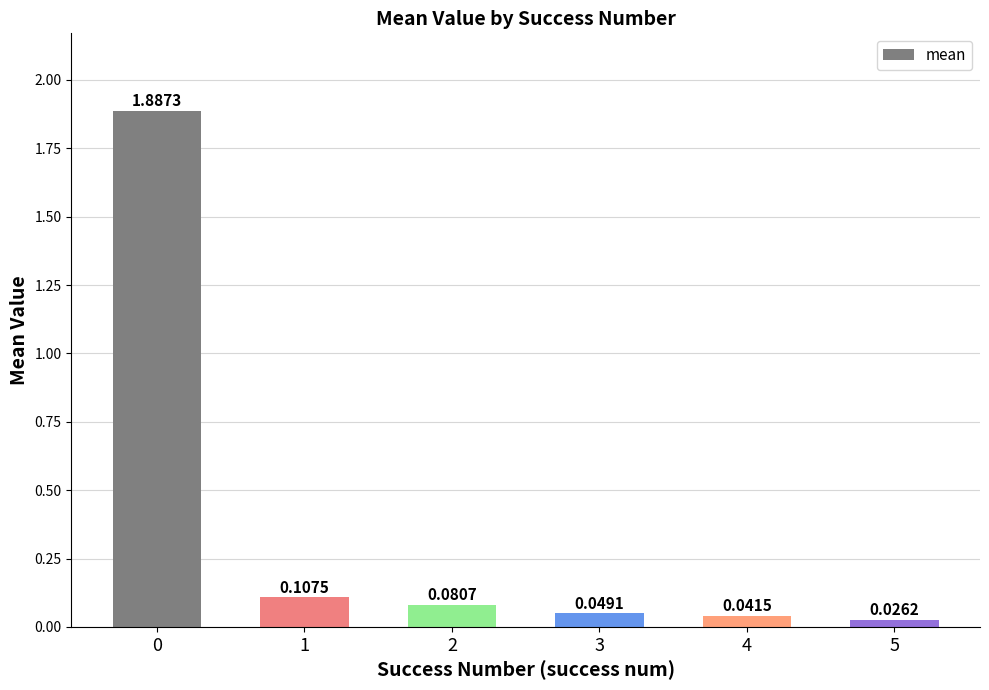

Between 4 and 5, which is larger?

4